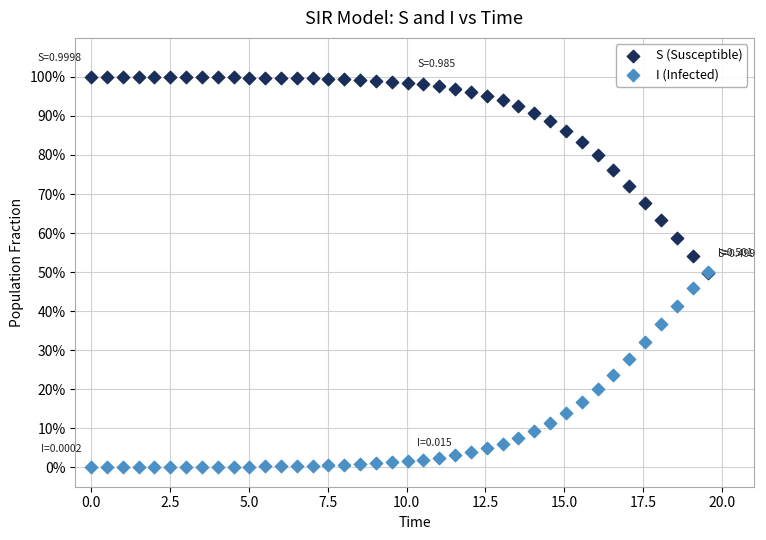

Which series contains the lowest Y value?

I (Infected)